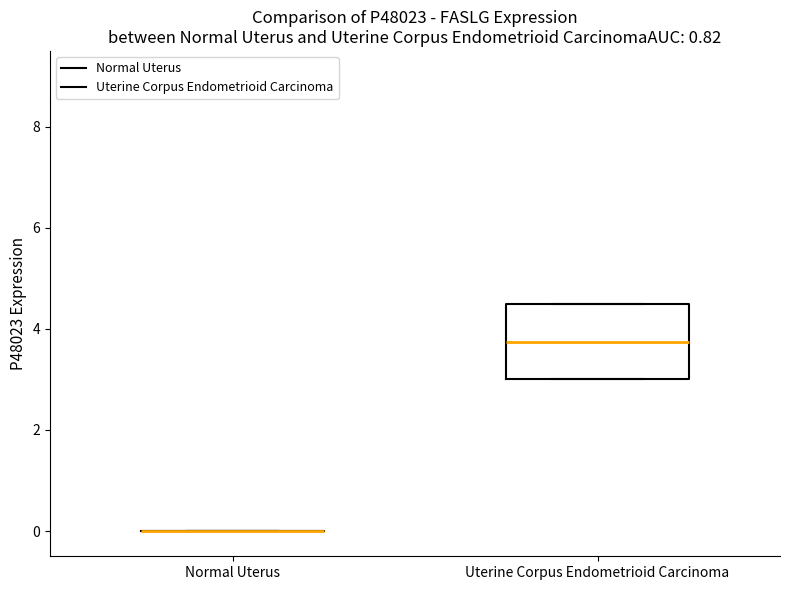

Comparing the boxes themselves (not the whiskers), which one is the tallest?

Uterine Corpus Endometrioid Carcinoma